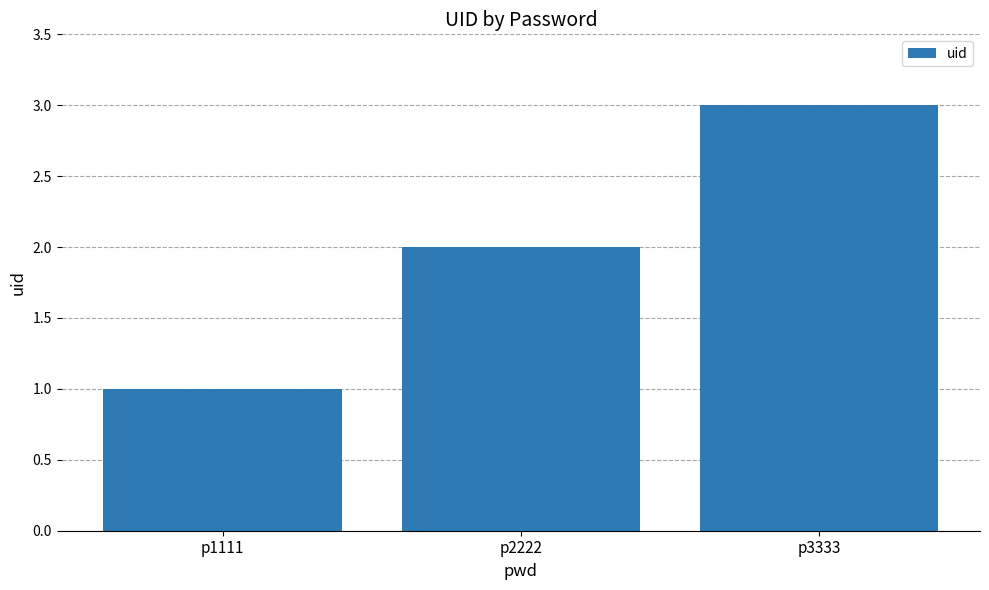

Which label corresponds to the largest value in the chart?

p3333